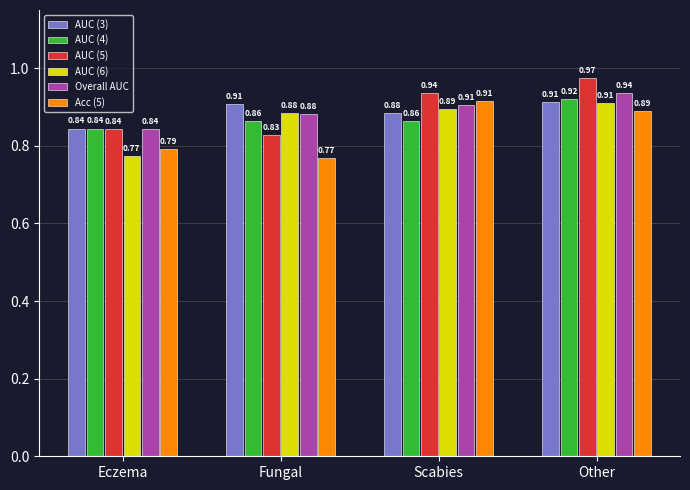

At which category is the sum across all series the highest?

Other